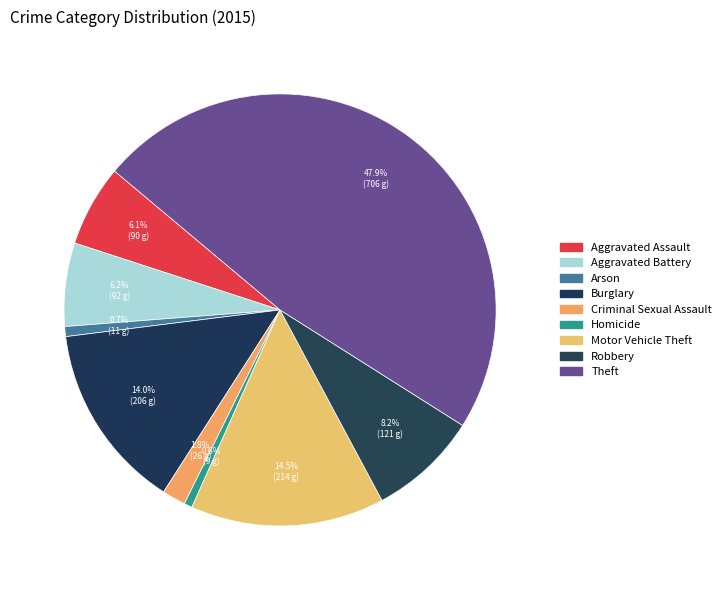

Count the number of slices in the pie.

9